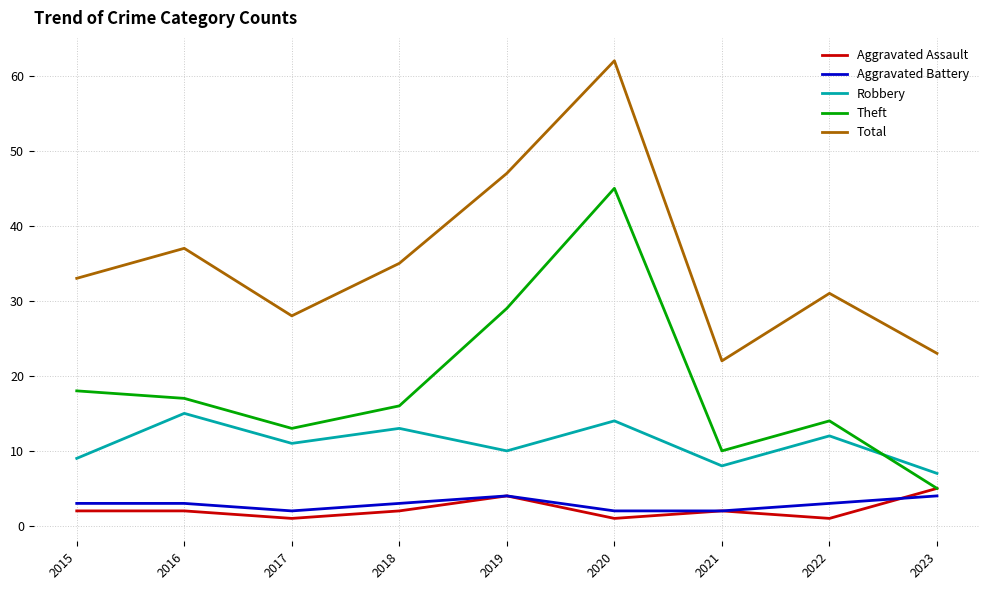

What is the minimum value for Robbery?

7